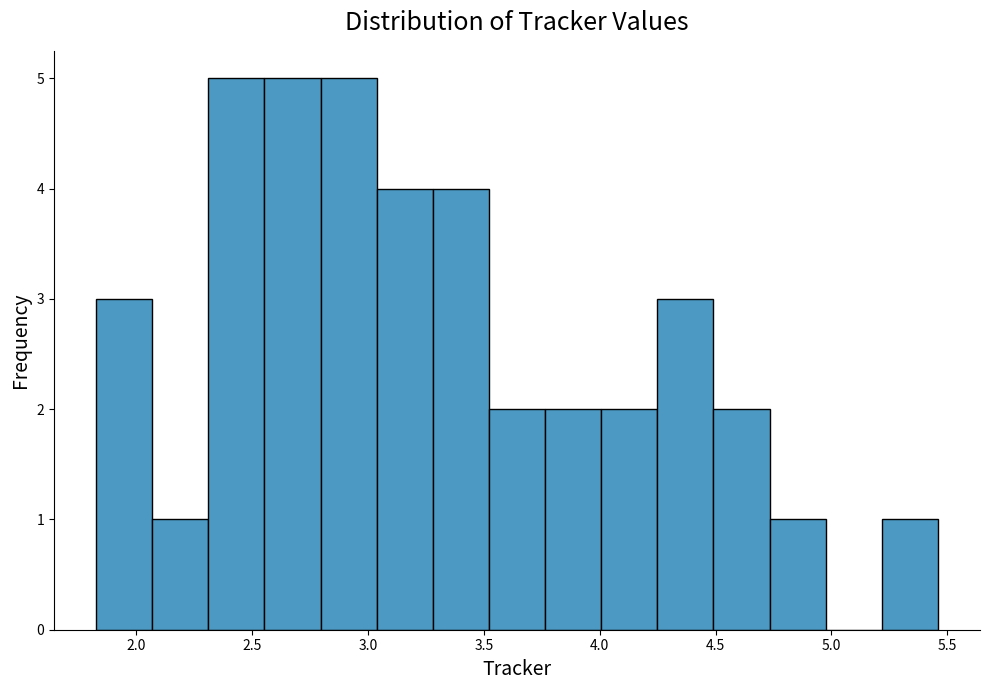

Reading left to right, list every bar in this chart as the range it spans on the x-axis followed by its height. Neither the bar edges nor the heights are printed on the chart, so give them approximately, as read against the axes.

1.85 to 2.05: 3
2.05 to 2.30: 1
2.30 to 2.55: 5
2.55 to 2.80: 5
2.80 to 3.05: 5
3.05 to 3.30: 4
3.30 to 3.50: 4
3.50 to 3.75: 2
3.75 to 4.00: 2
4.00 to 4.25: 2
4.25 to 4.50: 3
4.50 to 4.75: 2
4.75 to 5.00: 1
5.00 to 5.20: 0
5.20 to 5.45: 1